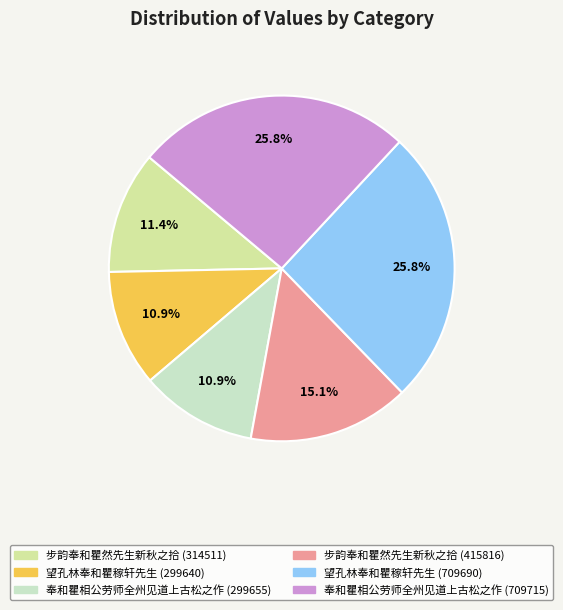

Is 奉和瞿相公劳师全州见道上古松之作 (709715) the majority of the pie?

No